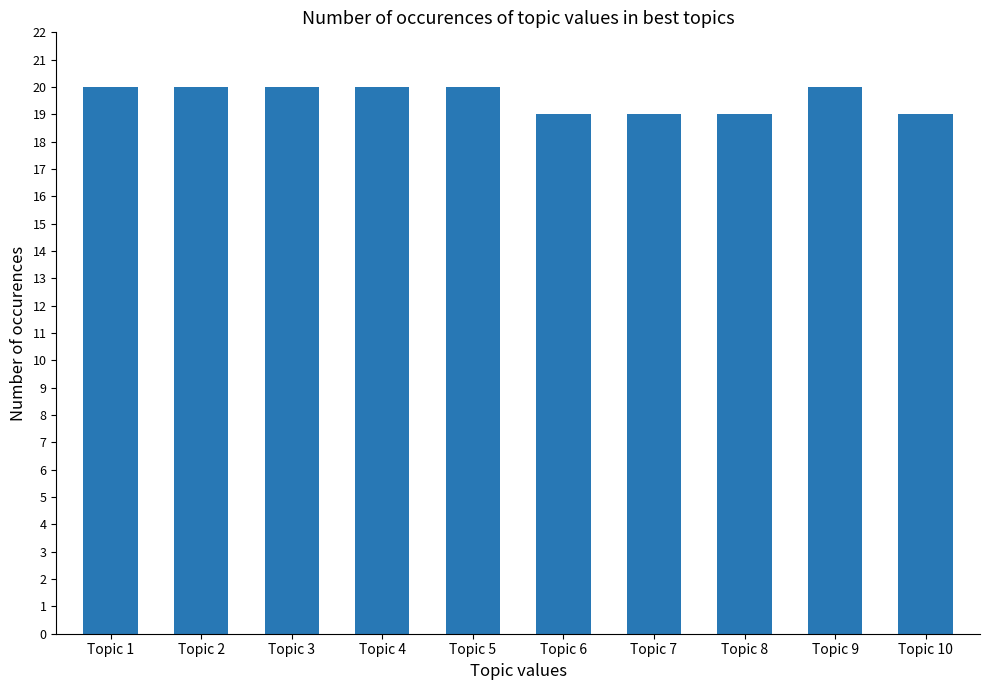

Reading left to right, list all the values displayed in this chart.

20	20	20	20	20	19	19	19	20	19